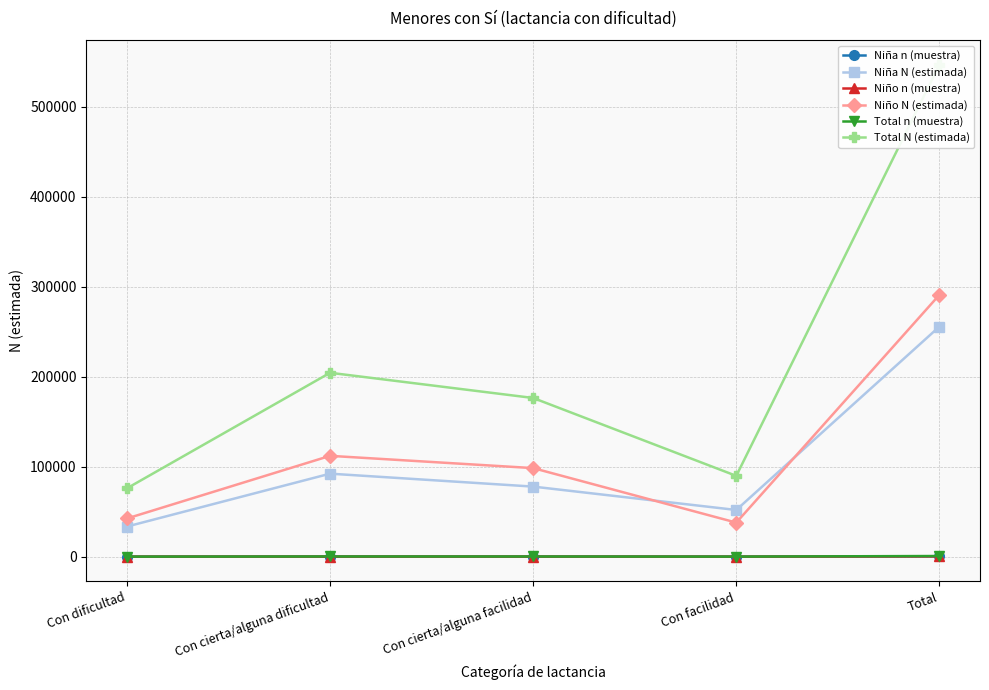

Reading left to right, list all the values displayed in this chart.

Niña n (muestra): 50	138	117	81	386
Niña N (estimada): 33532	92284	77912	51932	255661
Niño n (muestra): 62	146	138	55	401
Niño N (estimada): 42479	112087	98451	37905	290922
Total n (muestra): 112	284	255	136	787
Total N (estimada): 76011	204371	176363	89837	546583